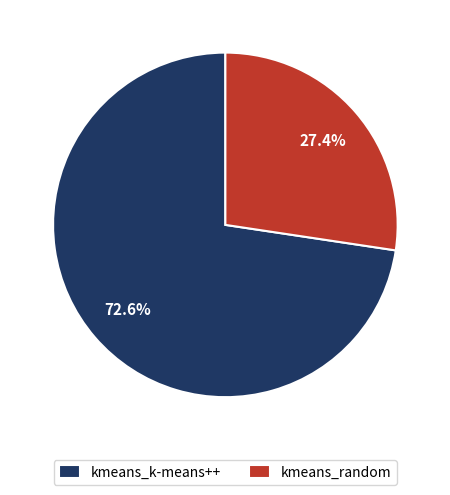

To the nearest percent, what is the difference between the kmeans_random and kmeans_k-means++ slice percentages?

45%